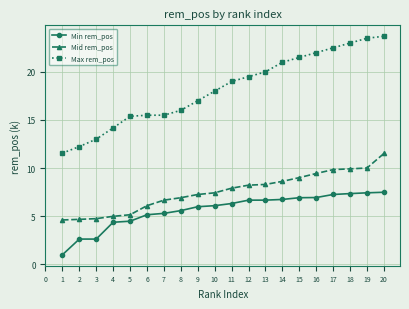

What are all the series names shown in the legend?

Min rem_pos, Mid rem_pos, Max rem_pos